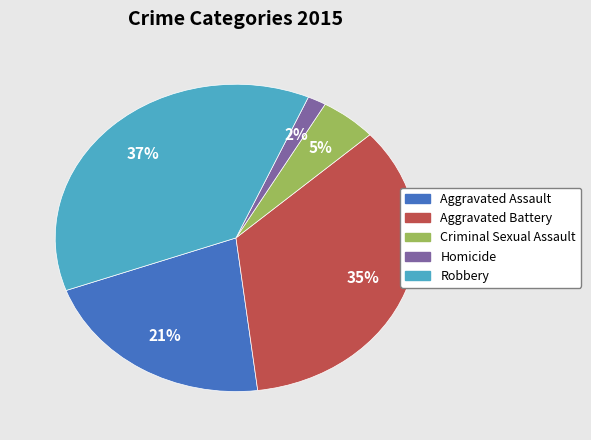

Is the sum of Robbery and Criminal Sexual Assault greater than half?

No